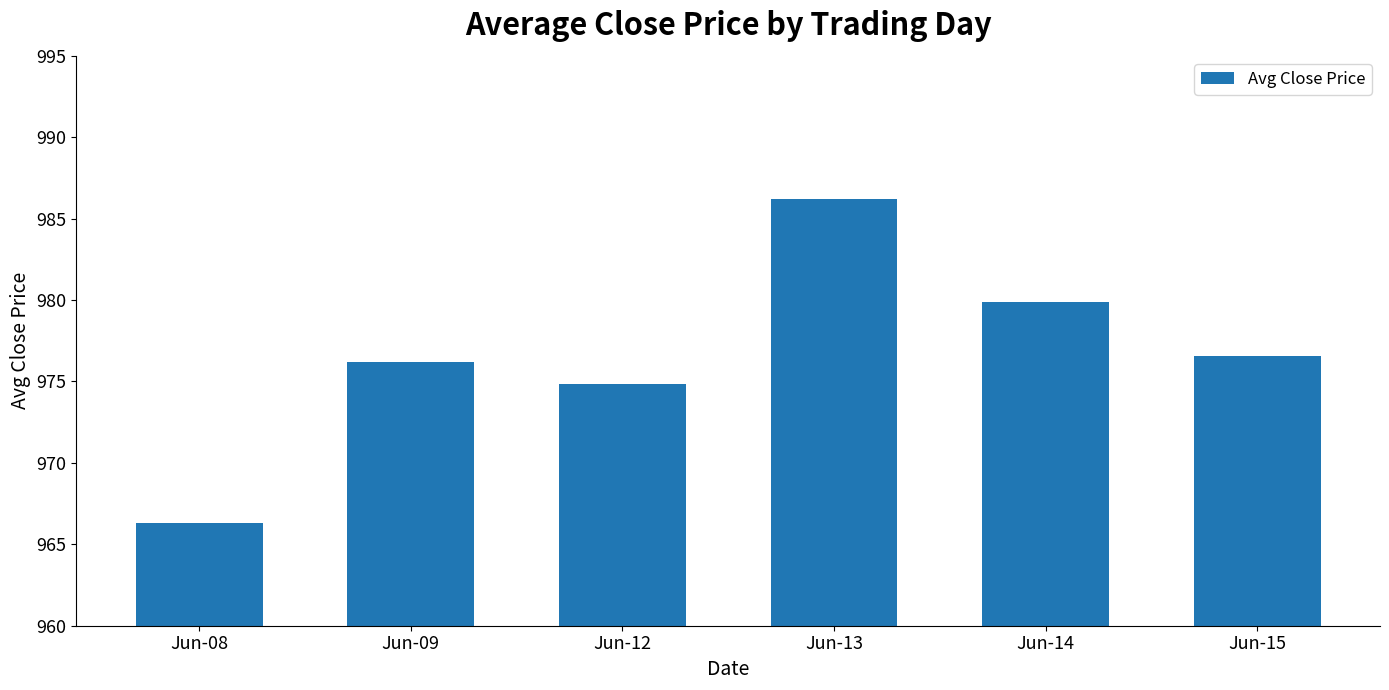

What is the value of the 3rd bar from the left?

974.9